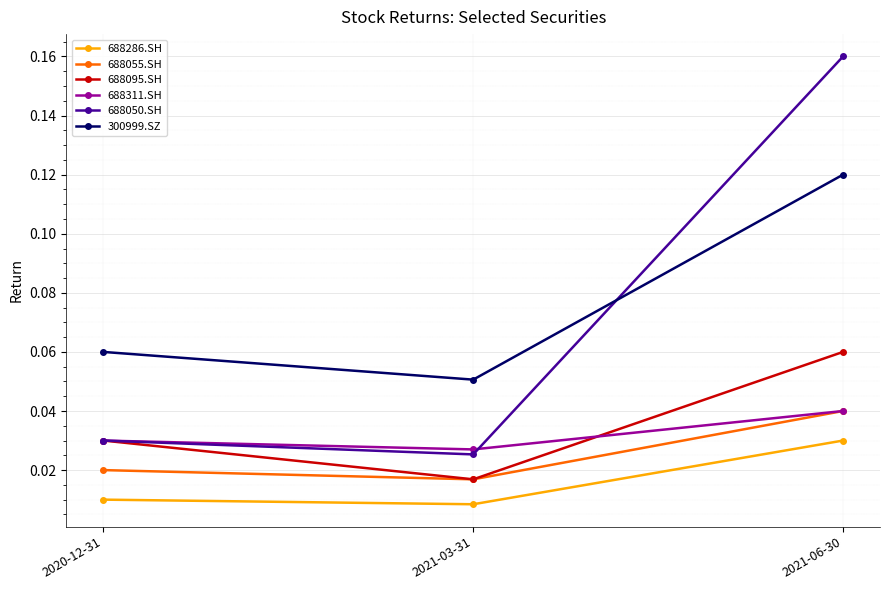

Which series changed the most between 2020-12-31 and 2021-06-30?

688050.SH